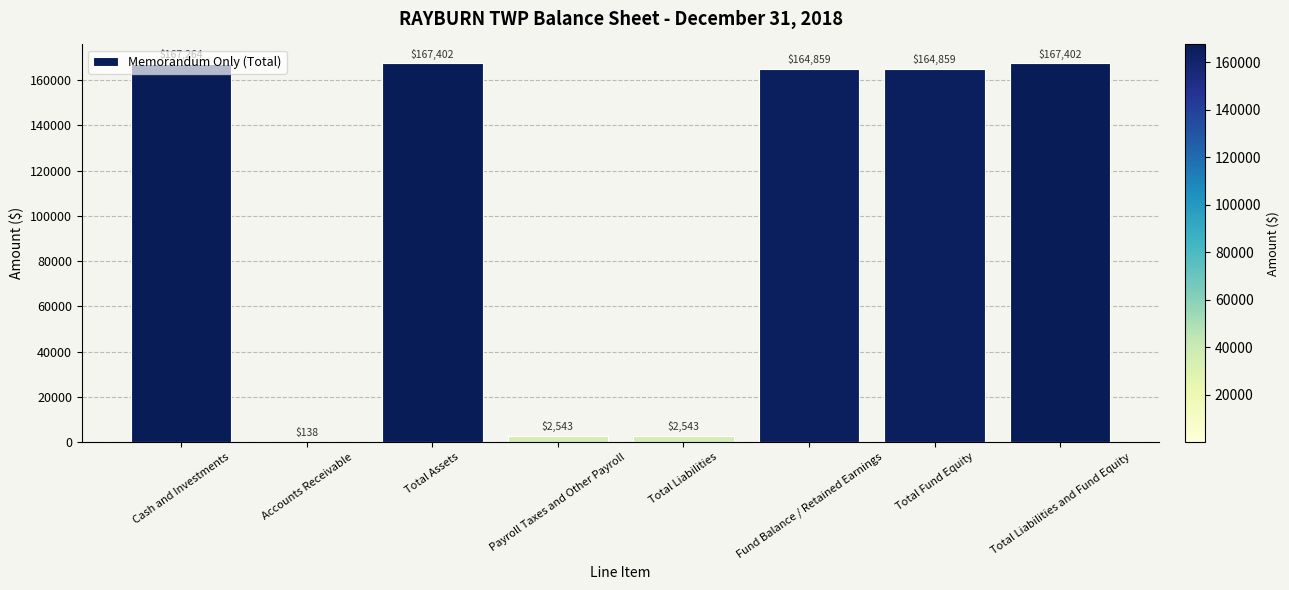

What is the sum of the values at Total Assets and Total Fund Equity?

332261